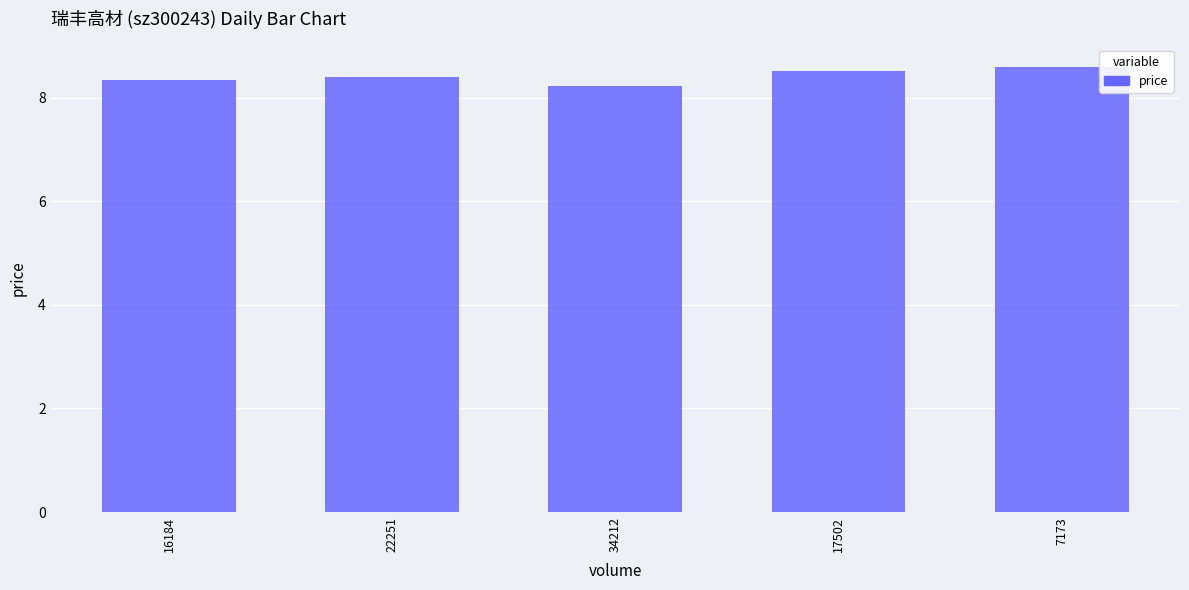

Reading left to right, extract all data points from this chart.

16184=8.3	22251=8.4	34212=8.2	17502=8.5	7173=8.6